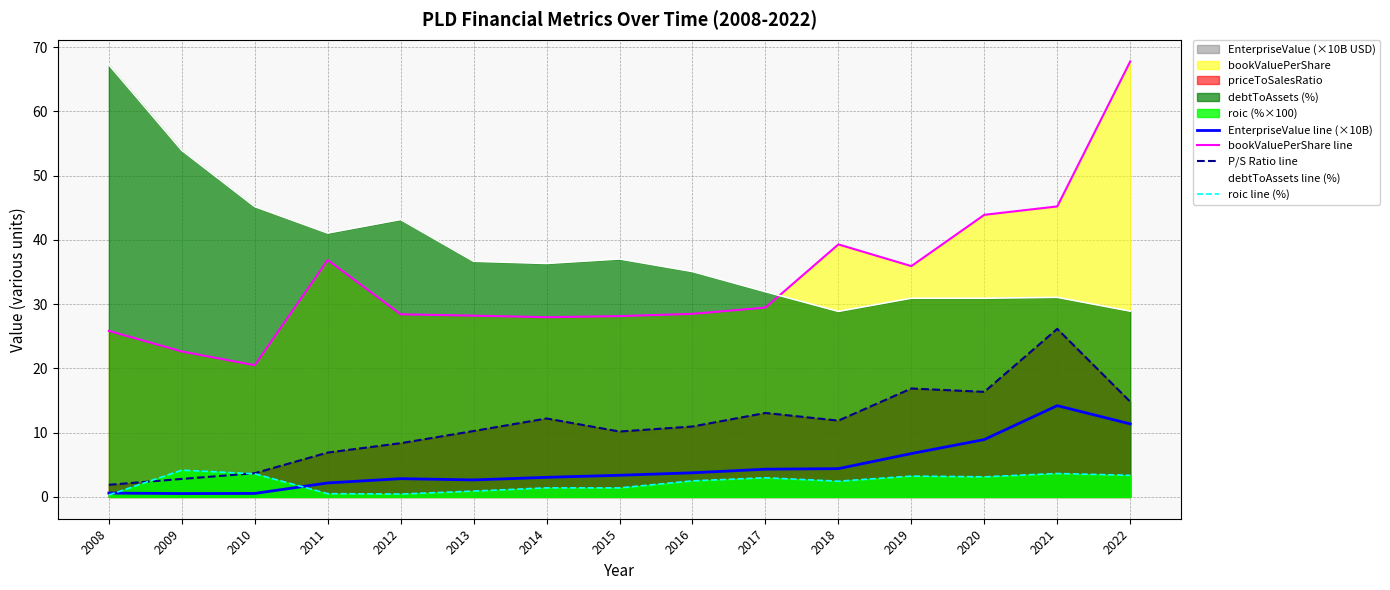

Reading left to right, extract all data points from this chart.

EnterpriseValue line (×10B): 2008=0.6	2009=0.5	2010=0.5	2011=2.2	2012=2.8	2013=2.6	2014=3.1	2015=3.4	2016=3.8	2017=4.3	2018=4.4	2019=6.7	2020=8.9	2021=14.2	2022=11.4
bookValuePerShare line: 2008=25.8	2009=22.6	2010=20.5	2011=36.9	2012=28.4	2013=28.2	2014=28.0	2015=28.1	2016=28.5	2017=29.5	2018=39.3	2019=35.9	2020=43.9	2021=45.2	2022=67.8
P/S Ratio line: 2008=1.9	2009=2.8	2010=3.7	2011=6.9	2012=8.4	2013=10.3	2014=12.2	2015=10.2	2016=11.0	2017=13.1	2018=11.9	2019=16.9	2020=16.4	2021=26.2	2022=14.8
debtToAssets line (%): 2008=67.3	2009=53.9	2010=45.2	2011=41.1	2012=43.2	2013=36.7	2014=36.3	2015=37.0	2016=35.1	2017=31.9	2018=28.9	2019=30.9	2020=30.9	2021=31.1	2022=28.9
roic line (%): 2008=0.3	2009=4.2	2010=3.6	2011=0.5	2012=0.5	2013=0.9	2014=1.4	2015=1.4	2016=2.5	2017=3.0	2018=2.5	2019=3.2	2020=3.1	2021=3.7	2022=3.4